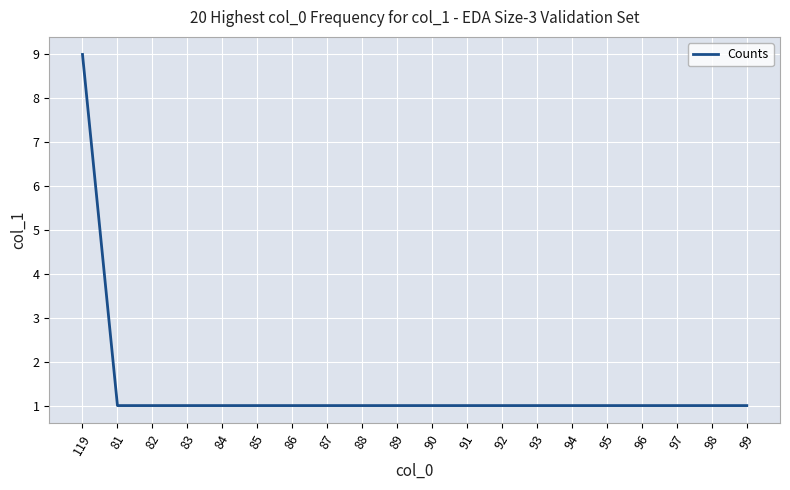

At which category does the chart reach its peak across all series?

119